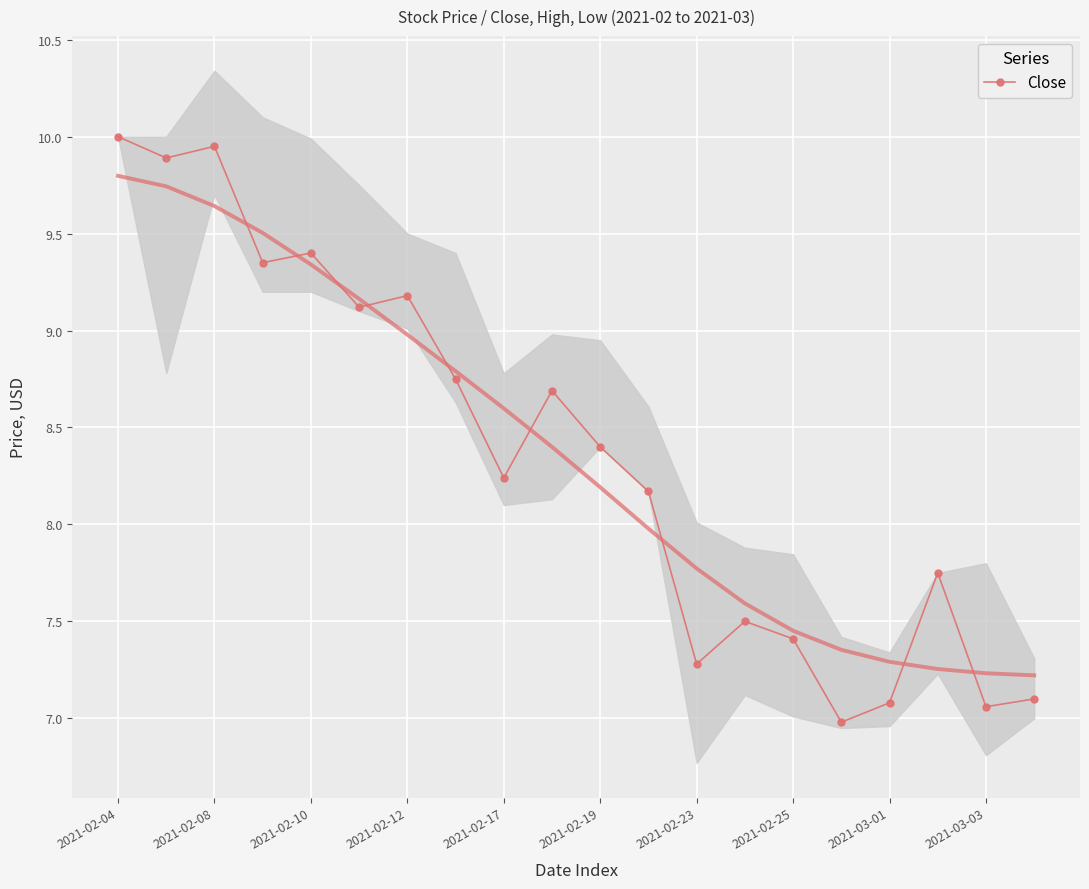

What is the approximate value at 2021-02-12?

9.3